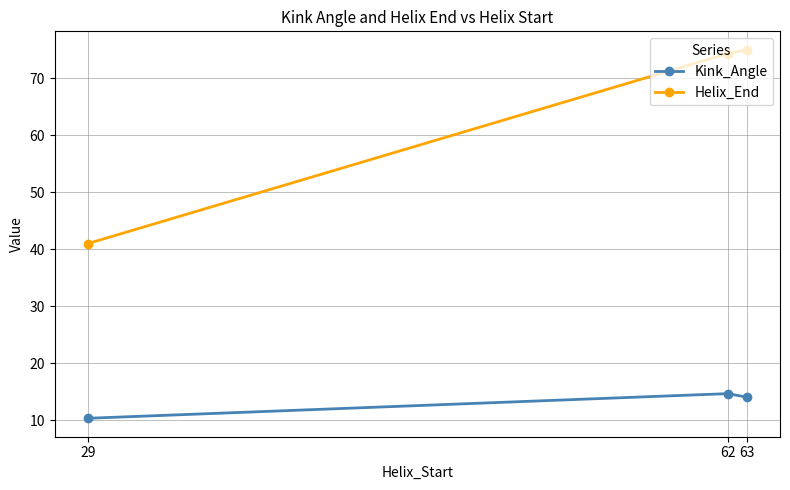

True or false: Helix_End has a value of 74.3 at 62.

True